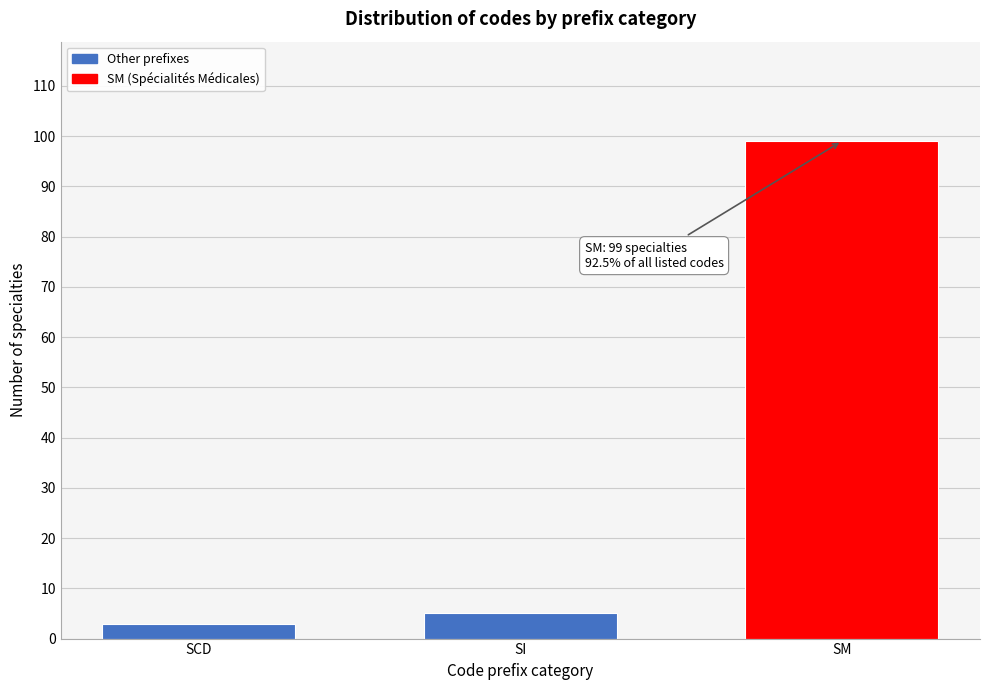

Reading left to right, extract all data points from this chart.

SCD=3	SI=5	SM=99